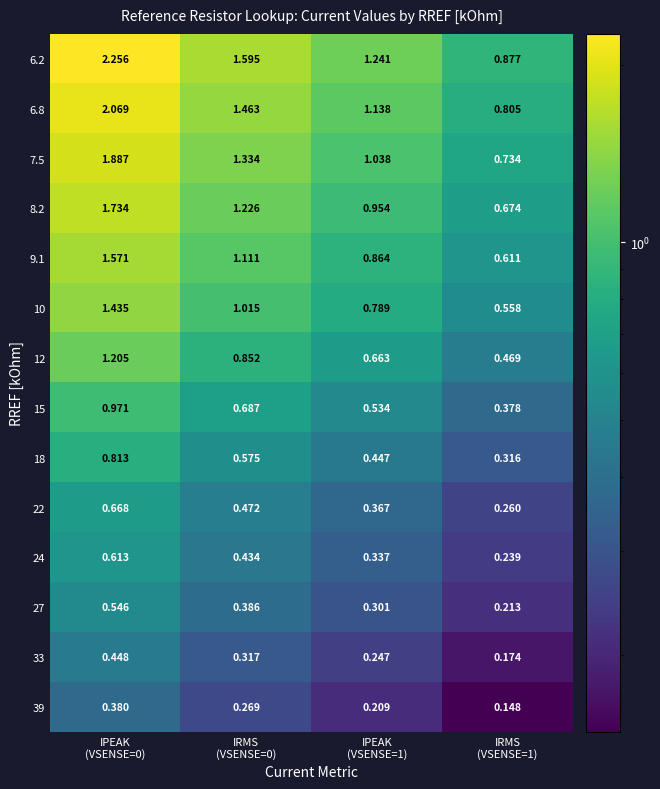

Which series has the largest total across all categories?

6.2